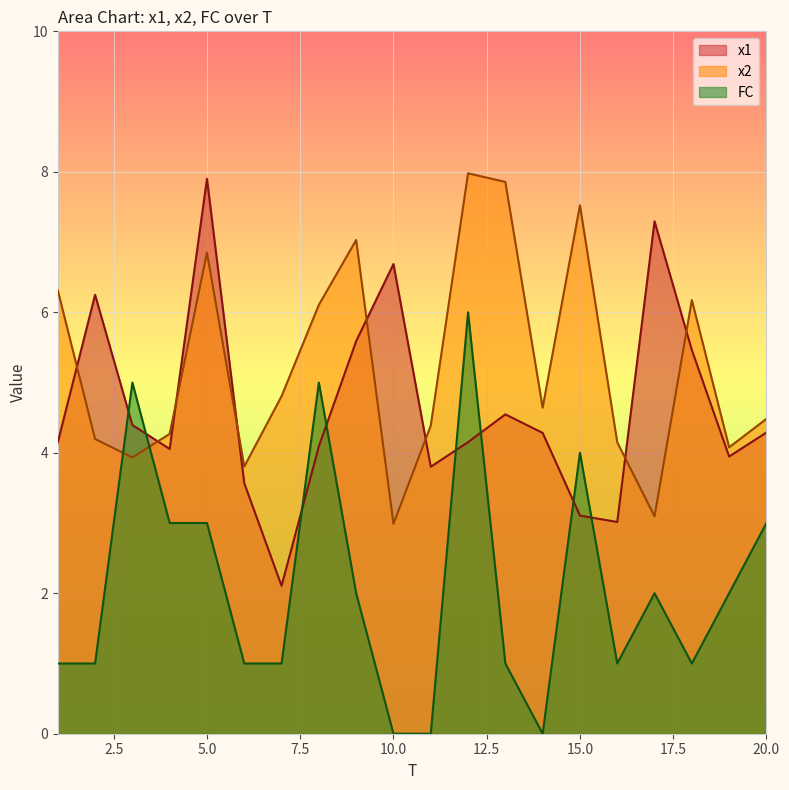

Where is the first local maximum for x1?

2